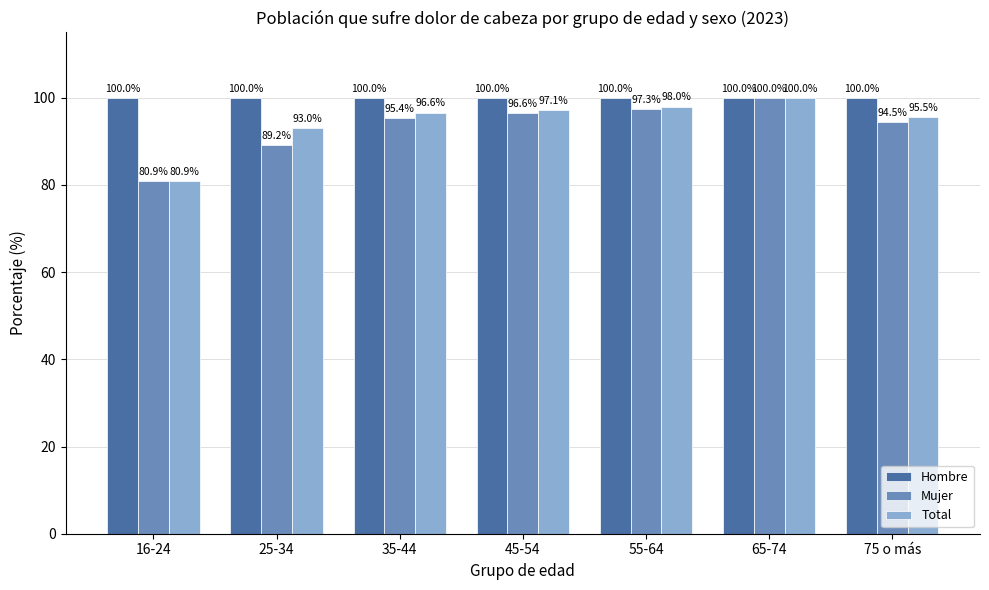

Which series has the largest total across all categories?

Hombre